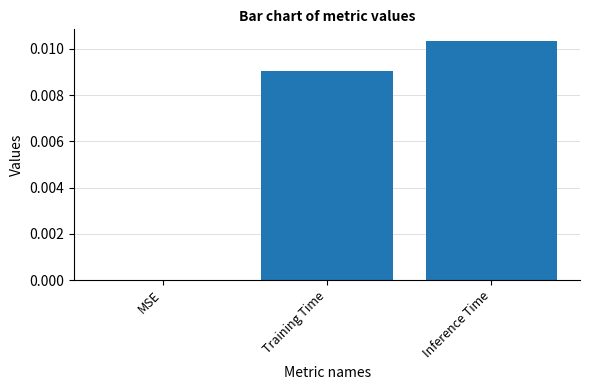

Which label corresponds to the largest value in the chart?

Inference Time